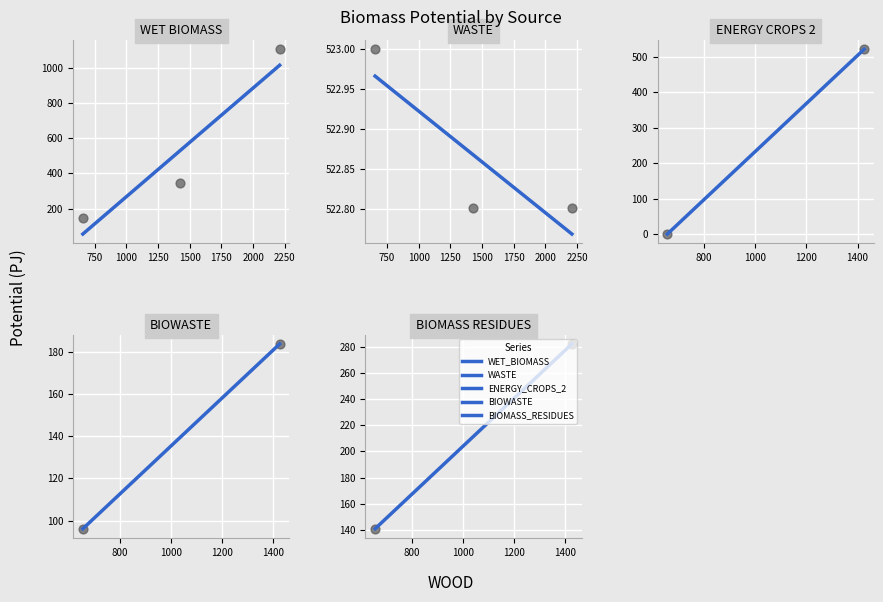

What is the ratio of the value at 2 to the value at 1?

0.5